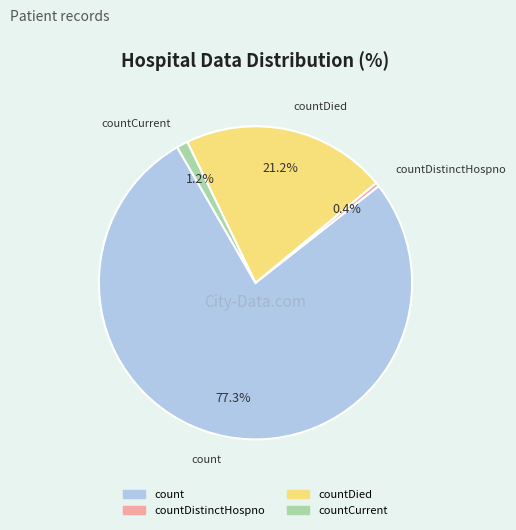

Is there a majority slice in this chart?

Yes